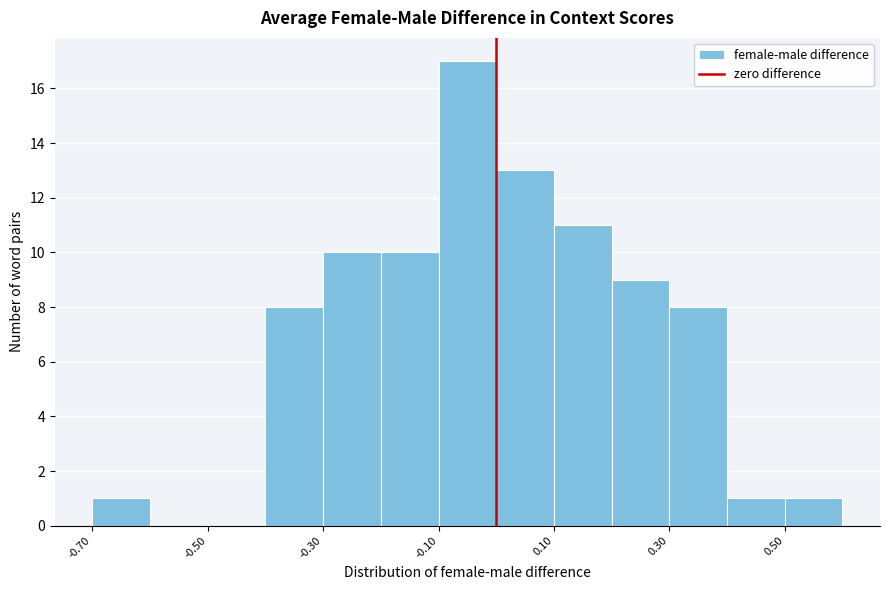

How tall is the bar that spans -0.3 to -0.2 on the x-axis? The values are not printed on the chart, so give them approximately, as read against the axis.

10